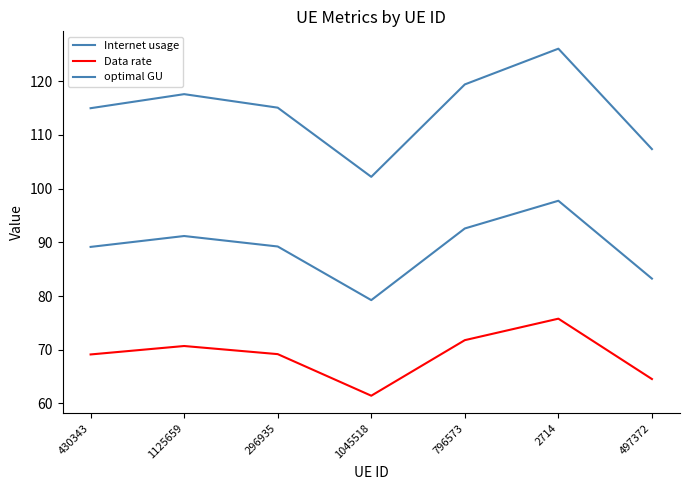

Does the chart display data point markers on the line(s)?

No